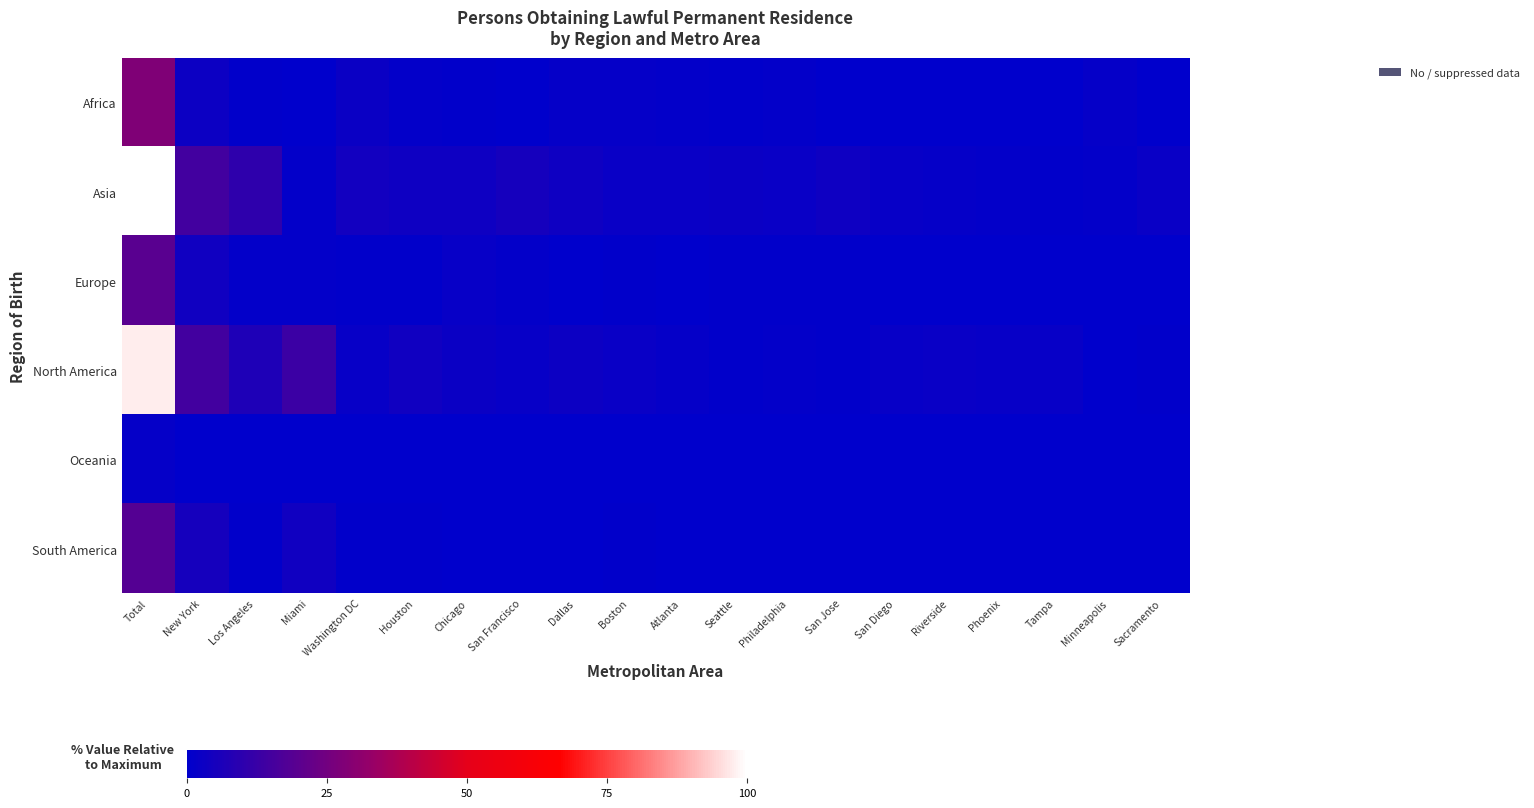

Reading left to right, what are all the values shown in this chart?

Africa: Total=28.0	New York=3.0	Los Angeles=0.6	Miami=0.2	Washington DC=2.5	Houston=0.8	Chicago=0.7	San Francisco=0.3	Dallas=1.2	Boston=1.2	Atlanta=1.0	Seattle=0.8	Philadelphia=0.8	San Jose=0.1	San Diego=0.2	Riverside=0.1	Phoenix=0.3	Tampa=0.2	Minneapolis=1.4	Sacramento=0.1
Asia: Total=100.0	New York=14.7	Los Angeles=10.3	Miami=1.1	Washington DC=3.9	Houston=3.4	Chicago=3.4	San Francisco=4.9	Dallas=3.3	Boston=2.1	Atlanta=2.1	Seattle=2.7	Philadelphia=2.0	San Jose=3.2	San Diego=1.8	Riverside=1.3	Phoenix=1.0	Tampa=0.6	Minneapolis=0.9	Sacramento=2.0
Europe: Total=19.9	New York=3.7	Los Angeles=1.1	Miami=0.9	Washington DC=0.5	Houston=0.4	Chicago=1.6	San Francisco=0.8	Dallas=0.3	Boston=0.7	Atlanta=0.3	Seattle=0.6	Philadelphia=0.5	San Jose=0.5	San Diego=0.2	Riverside=0.1	Phoenix=0.2	Tampa=0.3	Minneapolis=0.1	Sacramento=0.3
North America: Total=97.4	New York=14.7	Los Angeles=6.7	Miami=13.2	Washington DC=1.8	Houston=3.8	Chicago=2.7	San Francisco=1.9	Dallas=3.0	Boston=2.3	Atlanta=1.2	Seattle=0.6	Philadelphia=1.1	San Jose=0.7	San Diego=1.9	Riverside=2.1	Phoenix=1.6	Tampa=1.7	Minneapolis=0.4	Sacramento=0.4
Oceania: Total=1.2	New York=0.1	Los Angeles=0.1	Miami=0.0	Washington DC=0.0	Houston=0.0	Chicago=0.0	San Francisco=0.1	Dallas=0.0	Boston=0.0	Atlanta=0.0	Seattle=0.1	Philadelphia=0.0	San Jose=0.0	San Diego=0.0	Riverside=0.0	Phoenix=0.0	Tampa=0.0	Minneapolis=0.0	Sacramento=0.1
South America: Total=18.6	New York=4.8	Los Angeles=0.6	Miami=3.6	Washington DC=0.7	Houston=0.6	Chicago=0.3	San Francisco=0.3	Dallas=0.3	Boston=0.7	Atlanta=0.4	Seattle=0.1	Philadelphia=0.2	San Jose=0.1	San Diego=0.1	Riverside=0.1	Phoenix=0.1	Tampa=0.3	Minneapolis=0.1	Sacramento=0.0